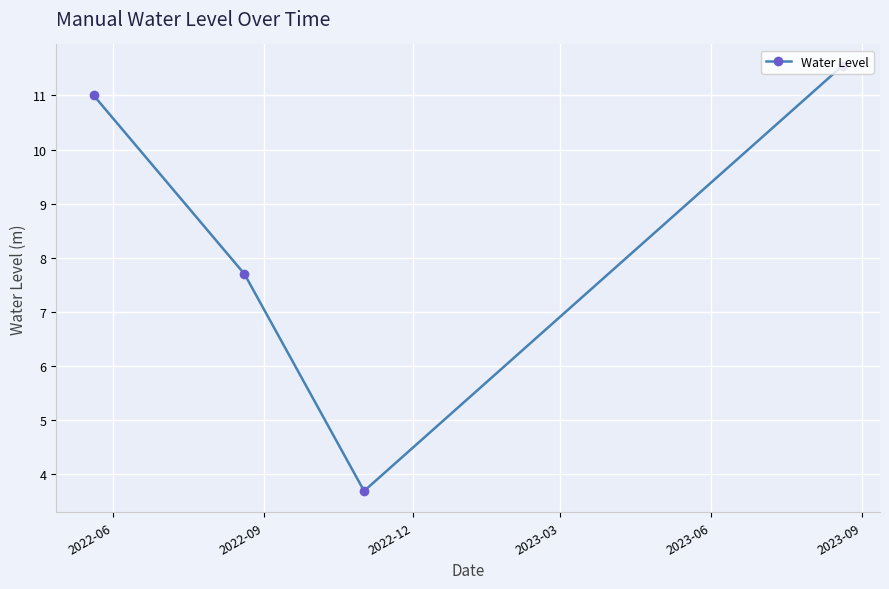

Reading left to right, what are all the values shown in this chart?

11.0	7.7	3.7	11.6